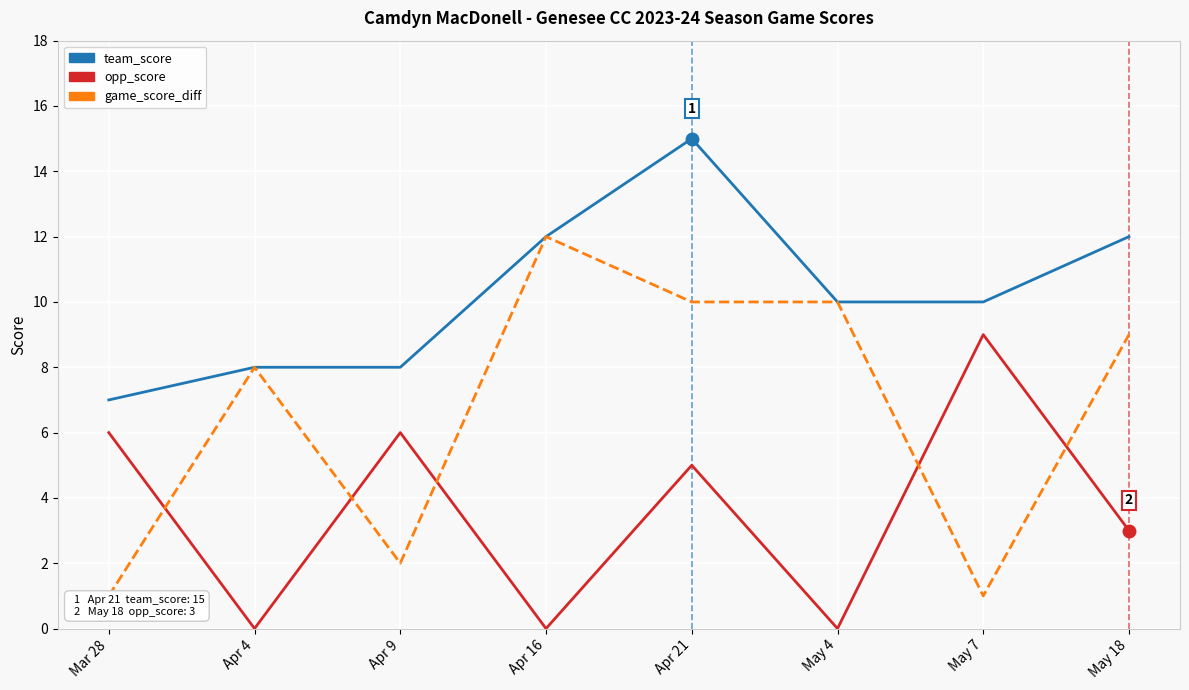

What is the approximate value of game_score_diff at May 4?

10